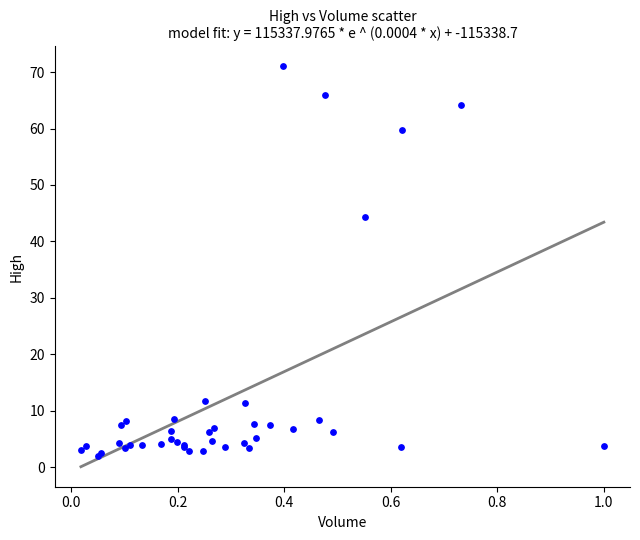

What Y value in the scatter plot is closest to 36?

44.3